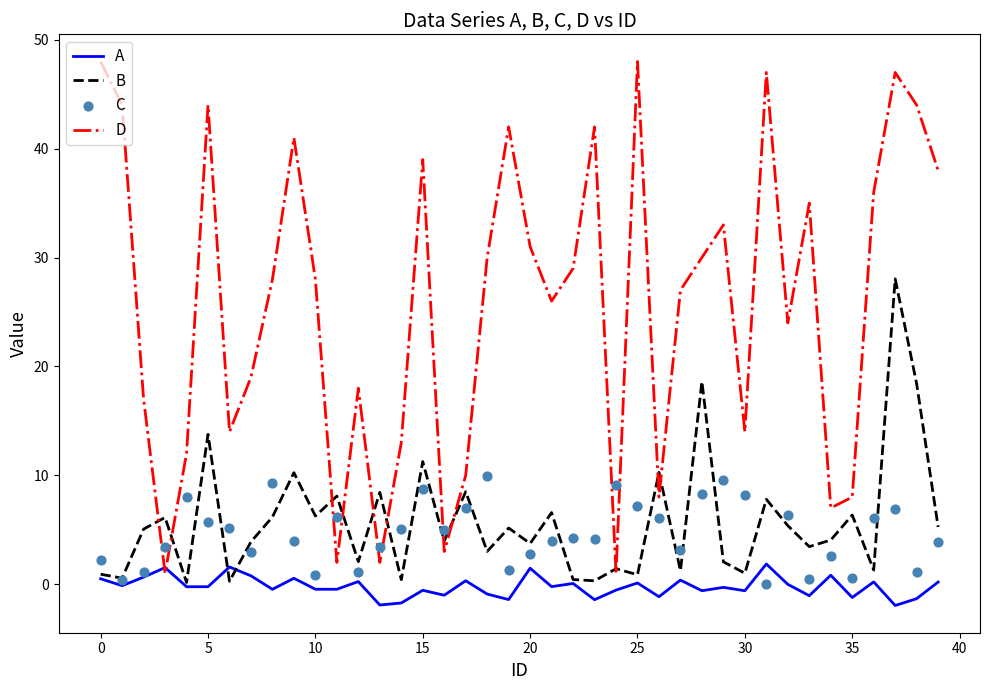

What are all the series names shown in the legend?

A, B, D, C